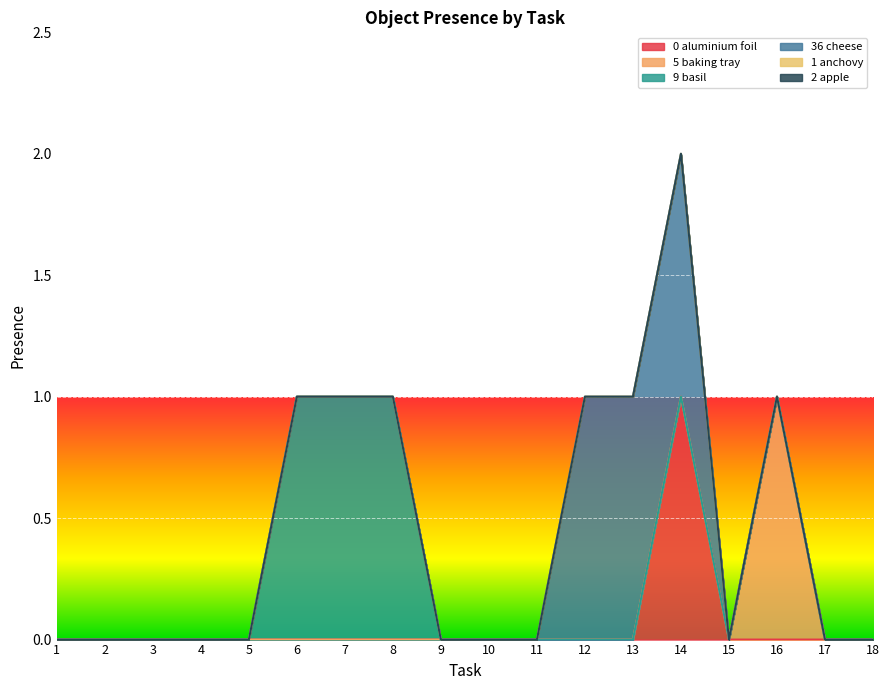

True or false: Object_2_apple has more than 1 points higher than both neighbors.

False